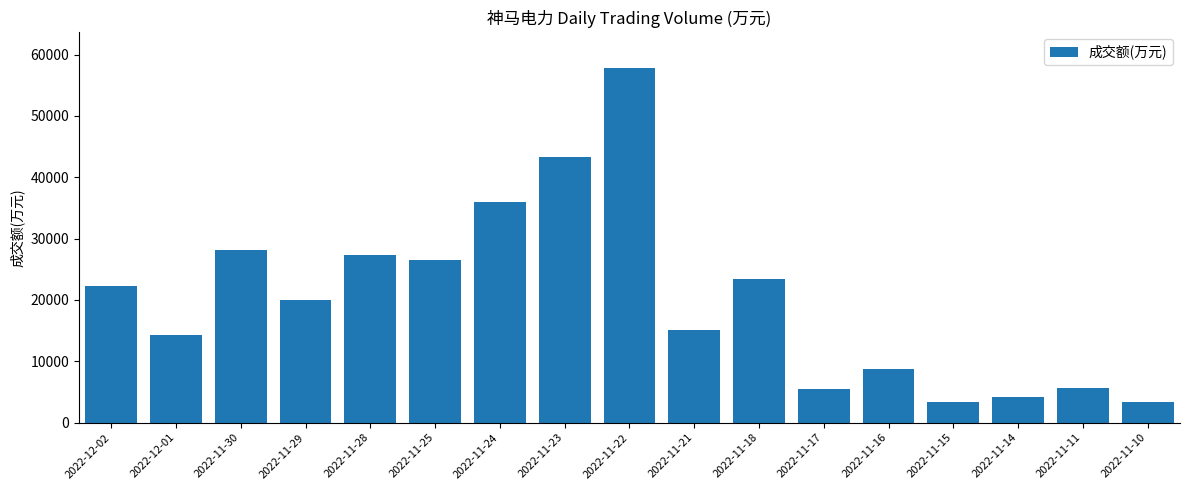

What is the label of the 16th bar from the right?

2022-12-01